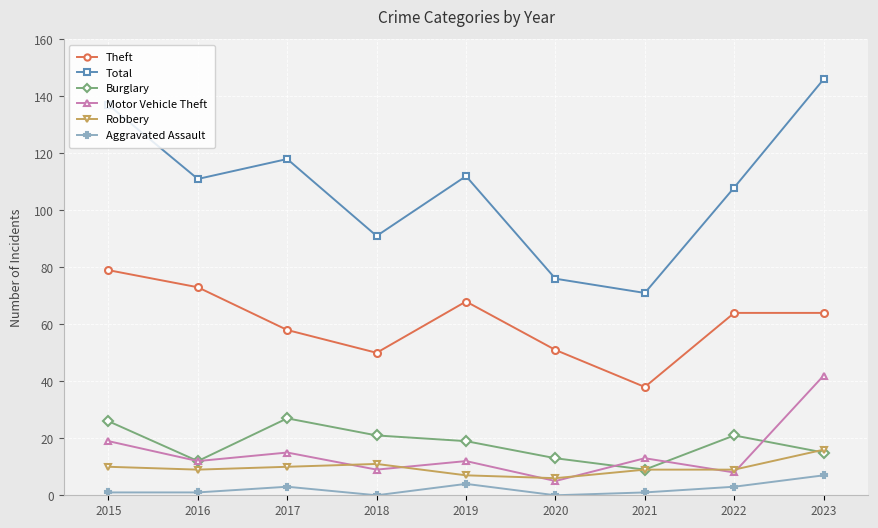

At which category does Theft reach its first local valley?

2018